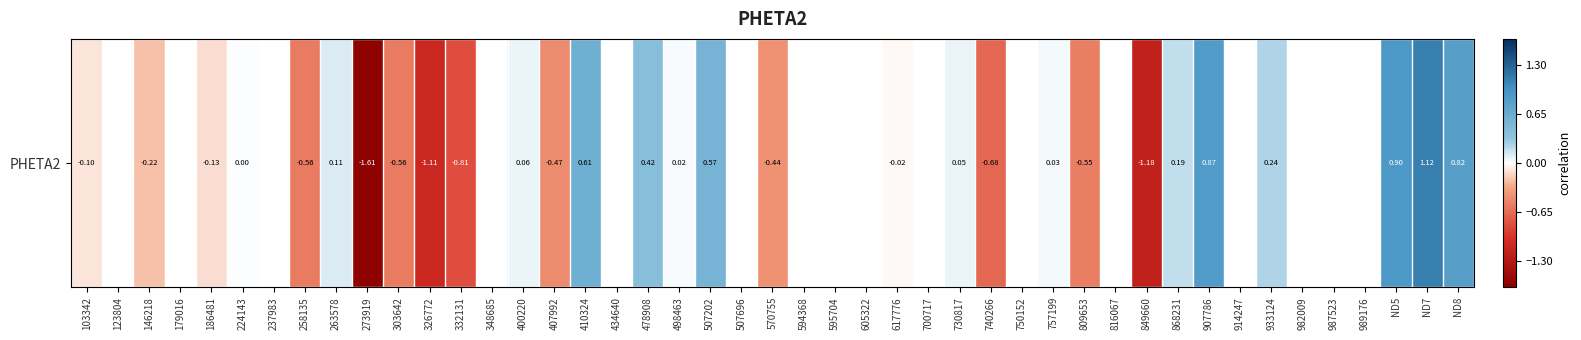

At which label does the data first exceed 0?

224143